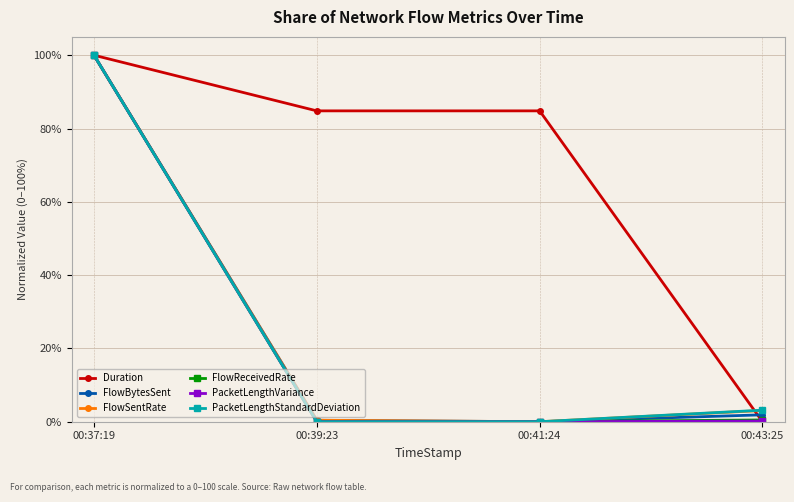

Where does the FlowBytesSent series first go above 1?

00:37:19